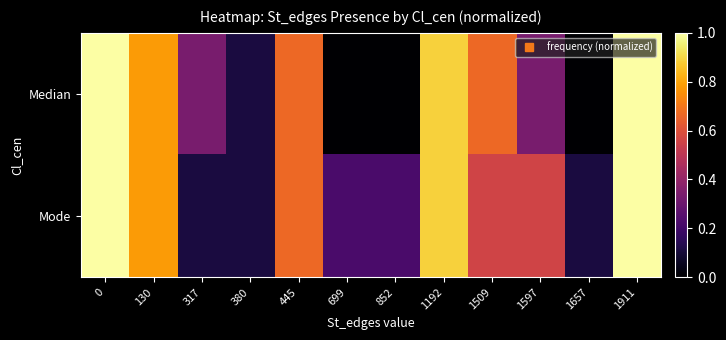

Reading left to right, list all the values displayed in this chart.

row_0: 1.0	0.8	0.3	0.1	0.7	0.0	0.0	0.9	0.7	0.3	0.0	1.0
row_1: 1.0	0.8	0.1	0.1	0.7	0.2	0.2	0.9	0.6	0.6	0.1	1.0